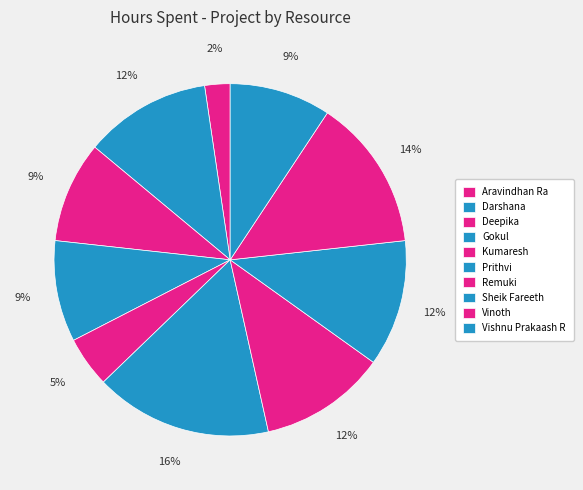

To the nearest percent, what percentage of the pie is Darshana?

12%